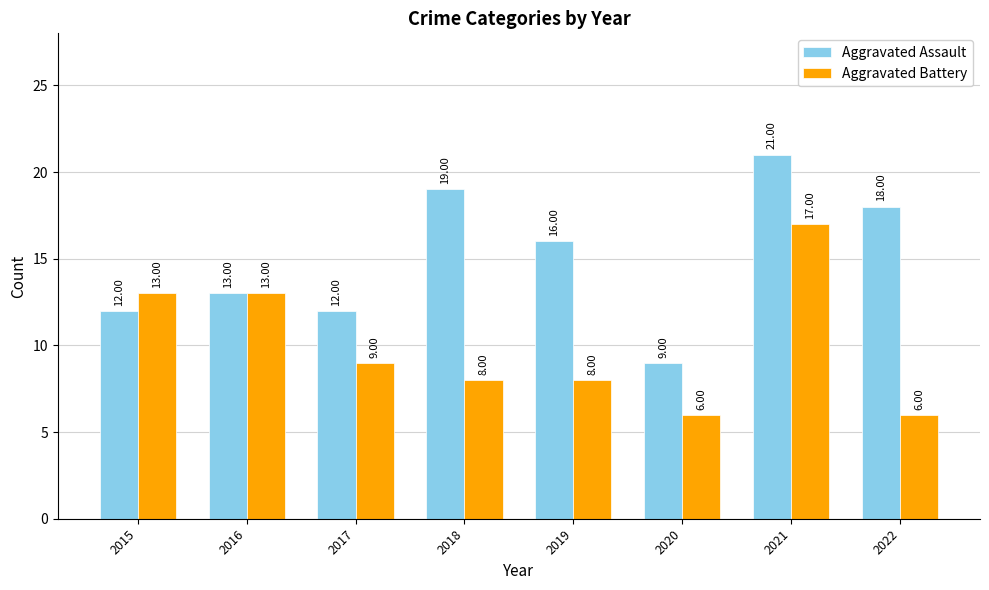

What is the difference between the Aggravated Assault values at 2018 and 2022?

1